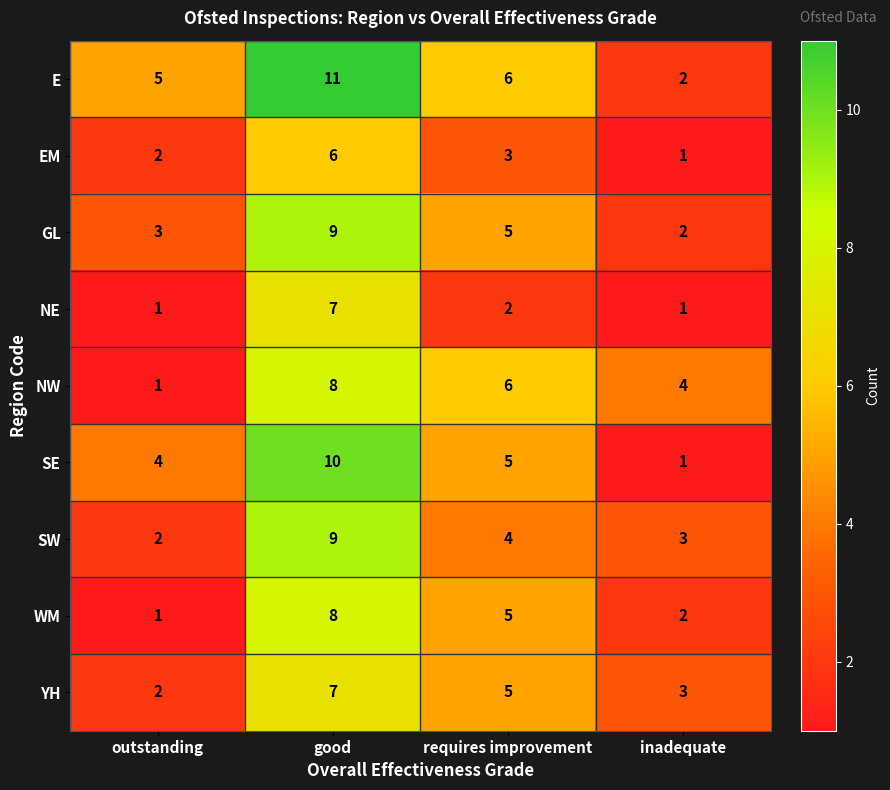

The value of SW at good is 2. True or false?

False